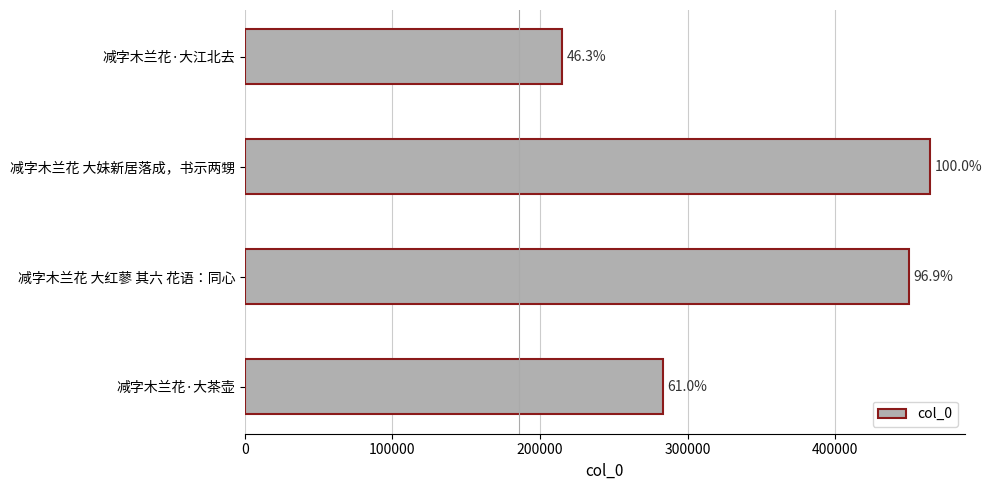

Are the bars horizontal?

Yes